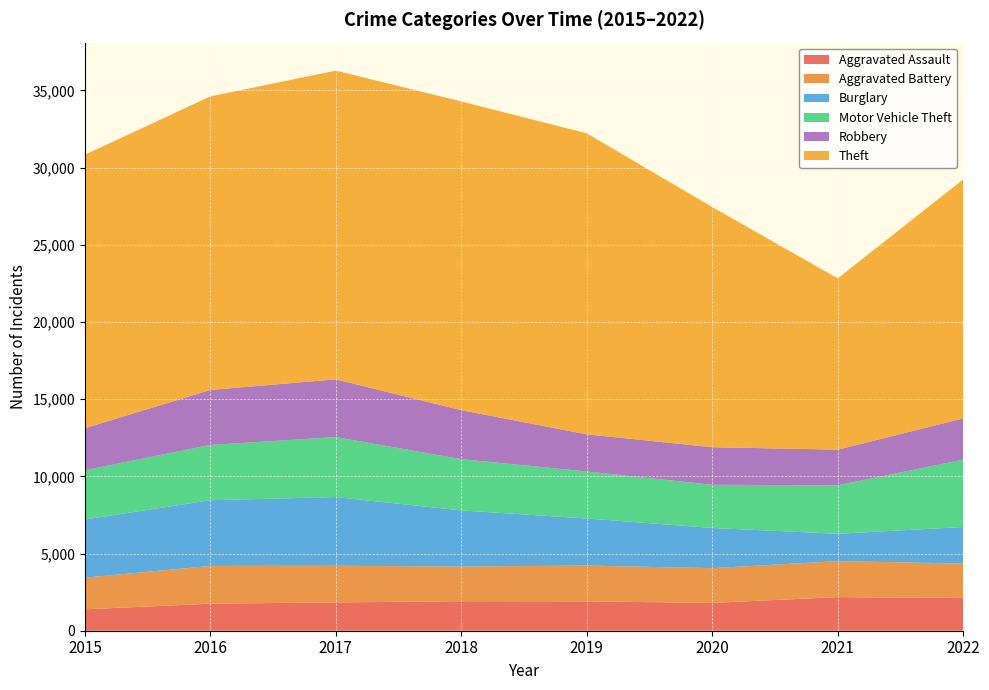

Reading left to right, transcribe all the data shown in this chart.

Aggravated Assault: 2015=1387	2016=1753	2017=1835	2018=1912	2019=1902	2020=1803	2021=2178	2022=2118
Aggravated Battery: 2015=2051	2016=2445	2017=2374	2018=2248	2019=2320	2020=2251	2021=2329	2022=2235
Burglary: 2015=3766	2016=4255	2017=4449	2018=3632	2019=3049	2020=2602	2021=1773	2022=2365
Motor Vehicle Theft: 2015=3193	2016=3581	2017=3882	2018=3321	2019=3045	2020=2795	2021=3140	2022=4364
Robbery: 2015=2723	2016=3564	2017=3743	2018=3174	2019=2405	2020=2436	2021=2308	2022=2672
Theft: 2015=17716	2016=19012	2017=19997	2018=19998	2019=19495	2020=15557	2021=11094	2022=15479